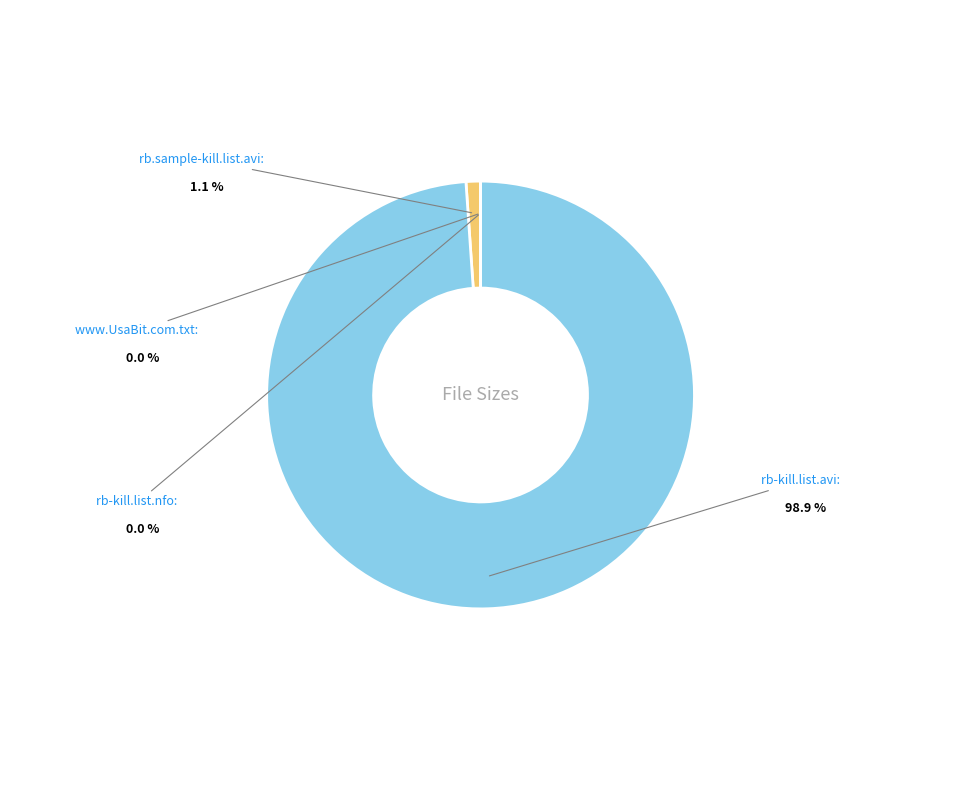

Does any single category account for the majority?

Yes